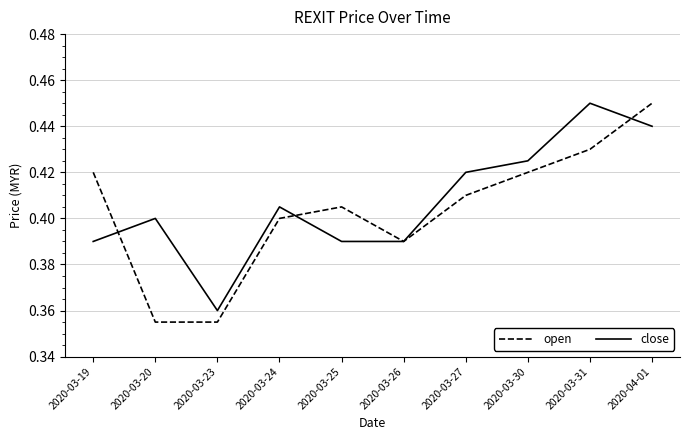

What position from the right is 2020-03-31?

2